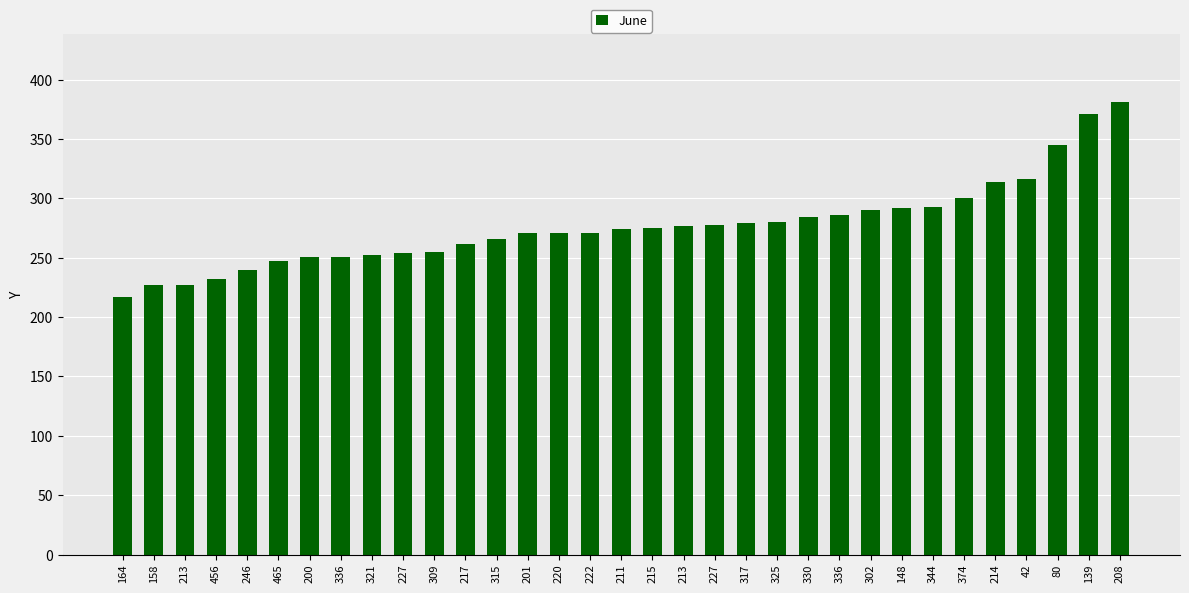

What is the sum of all values?

9129